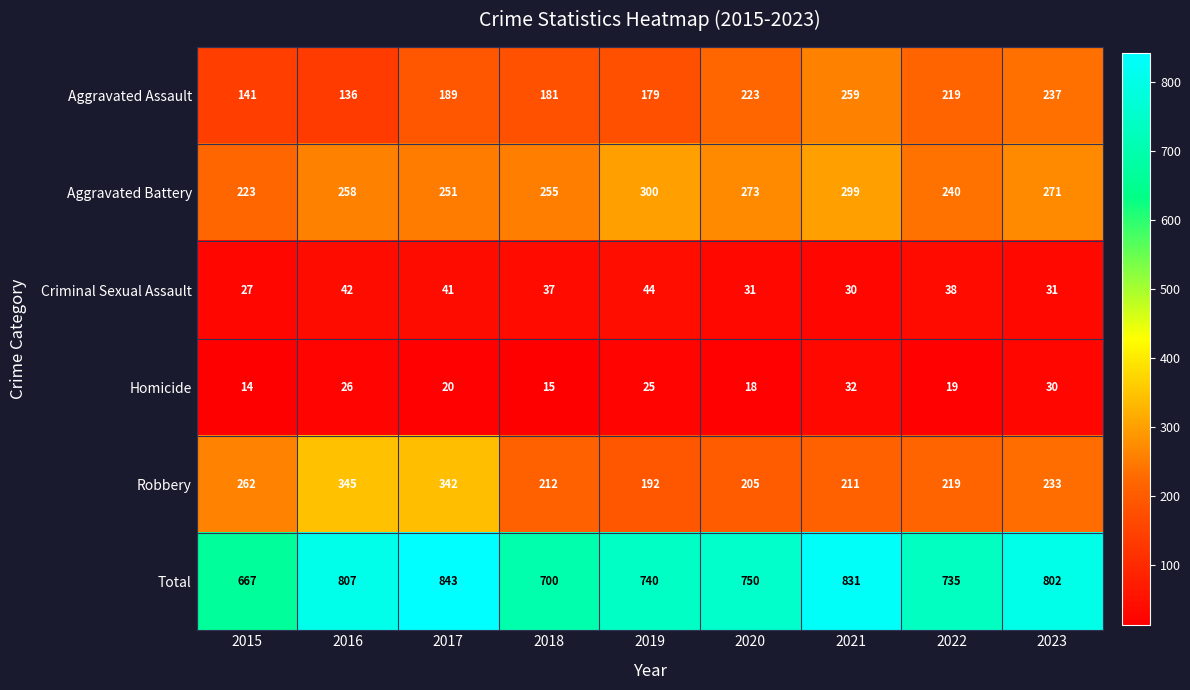

What is the difference between the maximum and minimum values in the Total series?

176